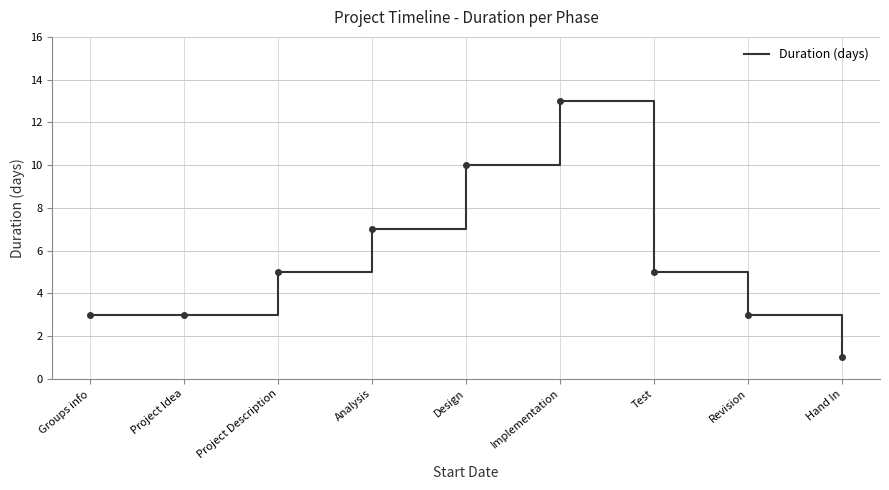

What is the change in value from Groups info to Design?

+7